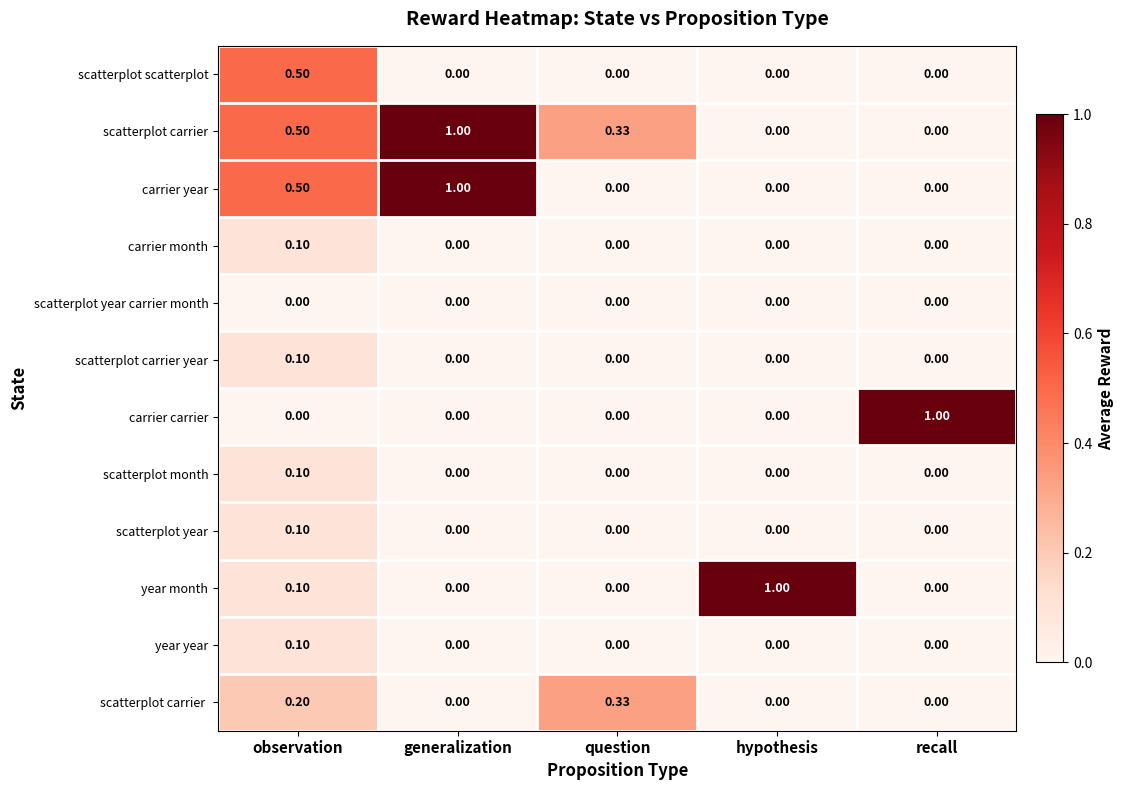

At which category is the sum across all series the highest?

observation